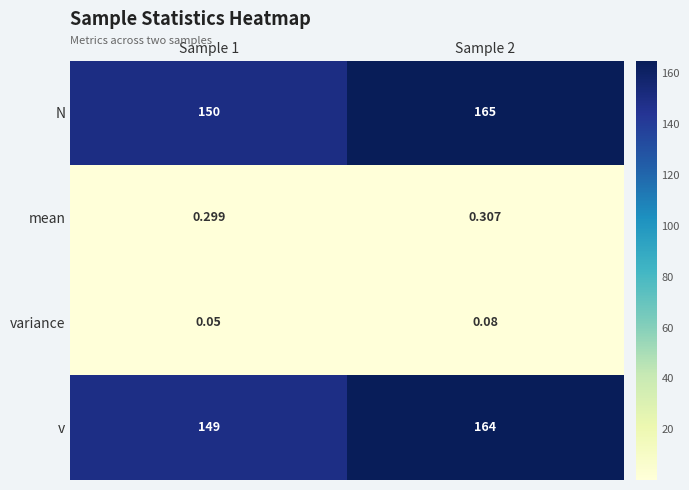

Is the value of v at Sample 1 greater than the value of variance at Sample 2?

Yes